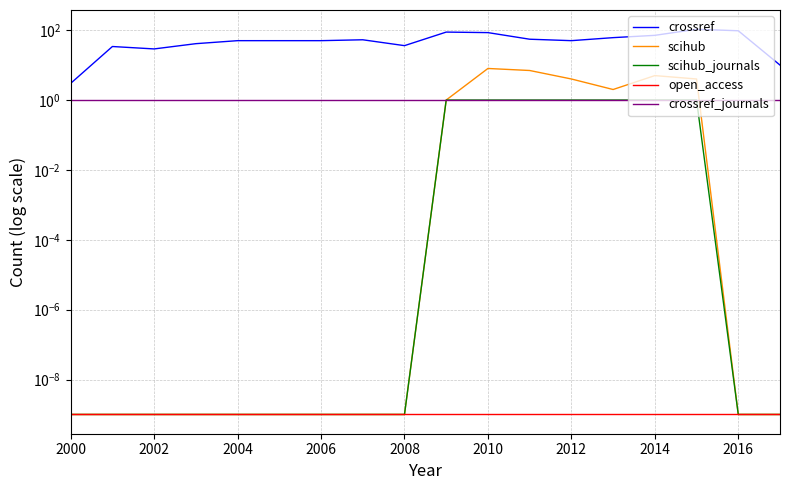

Count the number of data series in this chart.

5